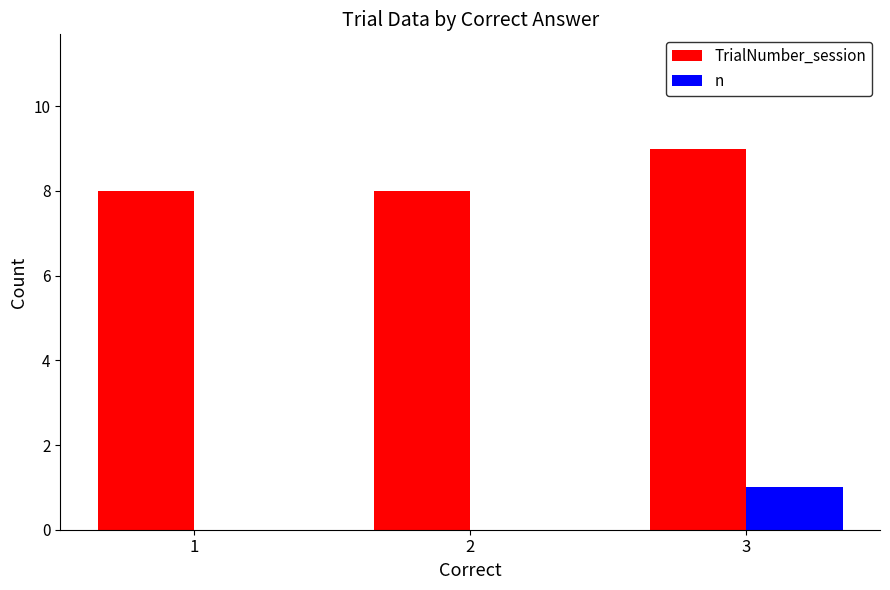

Reading left to right, transcribe all the data shown in this chart.

TrialNumber_session: 1=8	2=8	3=9
n: 1=0	2=0	3=1